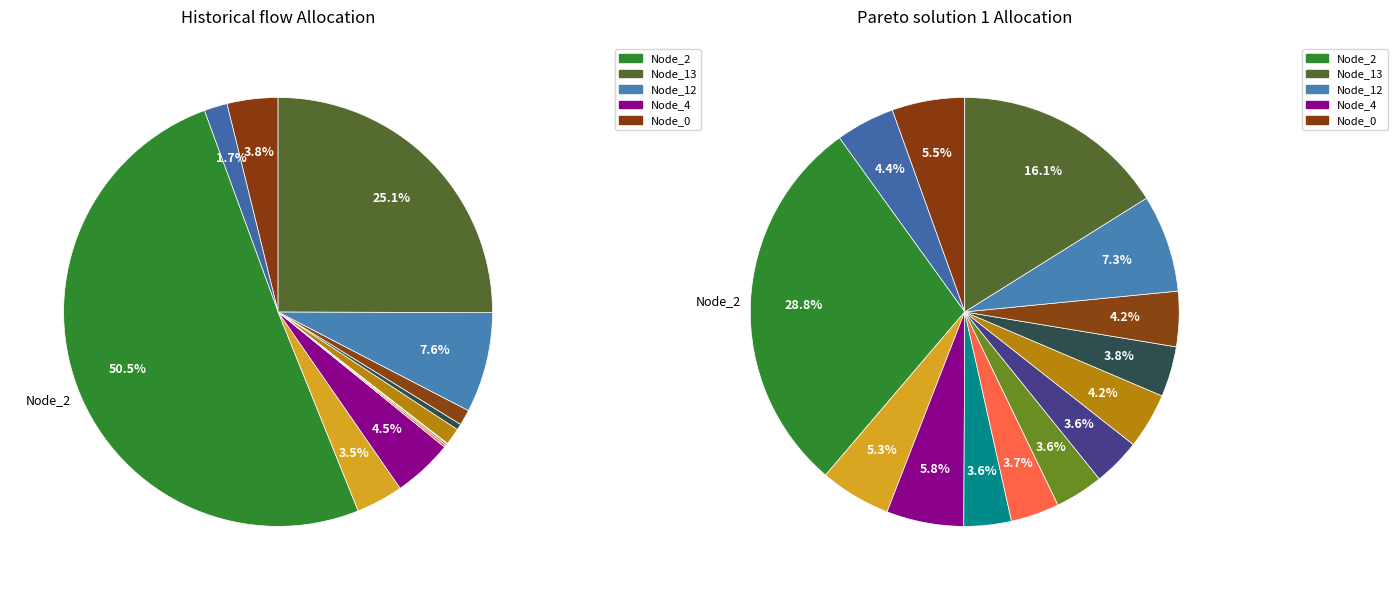

Count the number of slices in the pie.

14